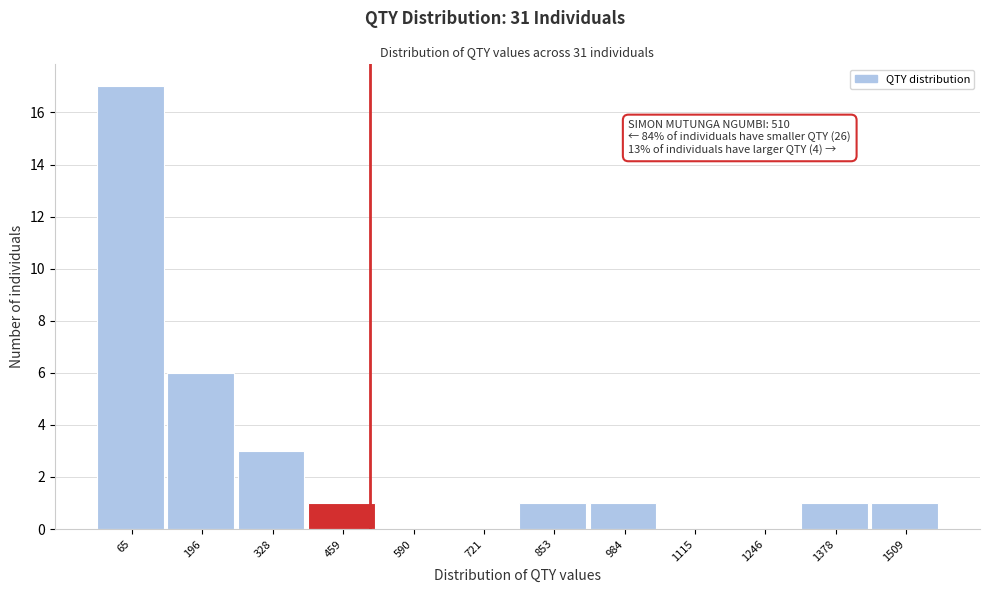

Which range on the x-axis has the tallest bar?

0 to 140